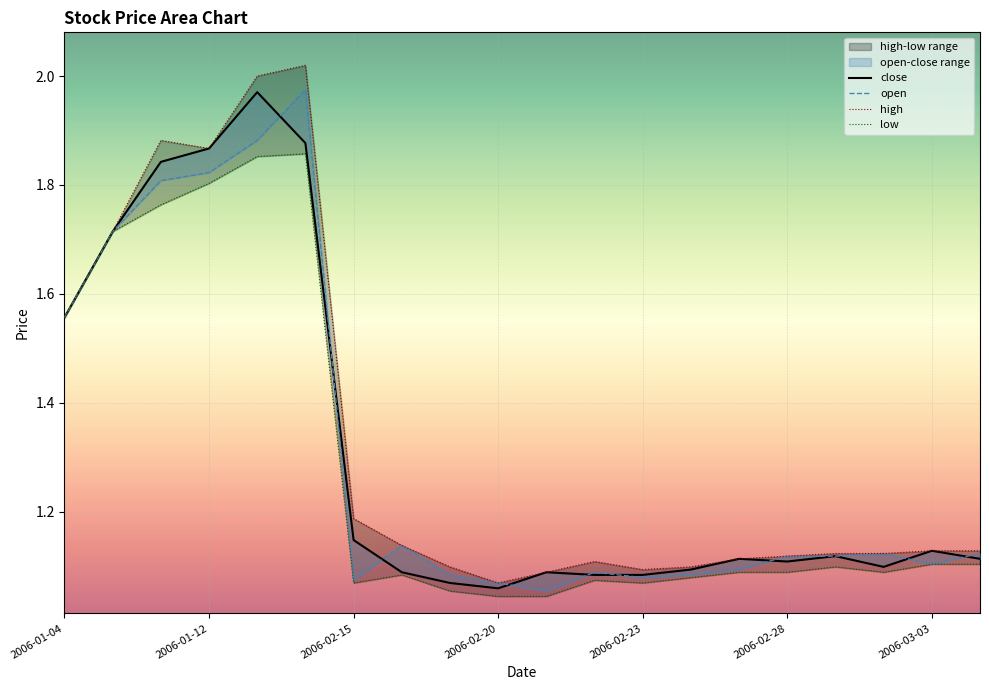

How many lines are shown in the chart?

4